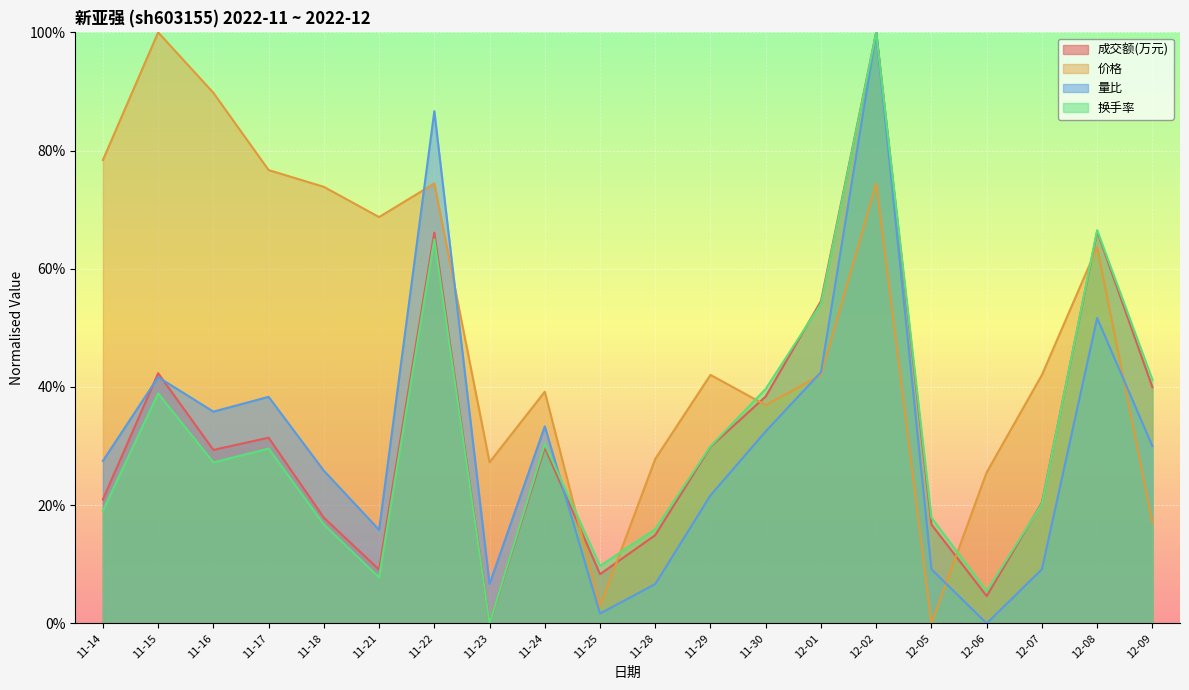

Which series changed the most between 11-25 and 12-02?

量比